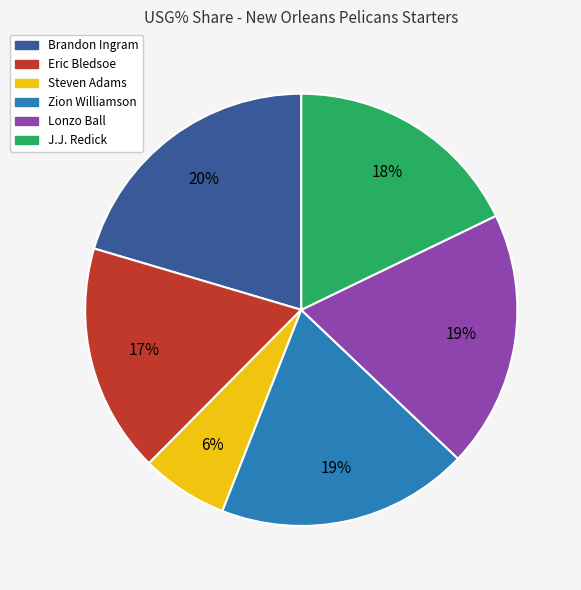

Which has a higher value, Steven Adams or Lonzo Ball?

Lonzo Ball